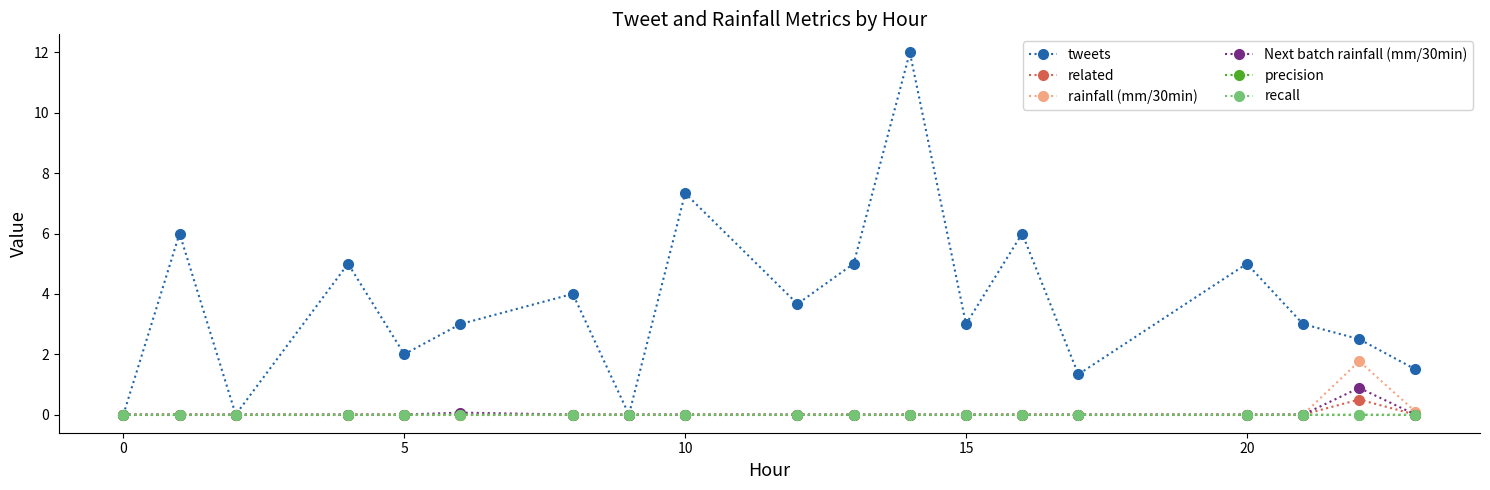

What are all the series names shown in the legend?

tweets, related, rainfall (mm/30min), Next batch rainfall (mm/30min), precision, recall